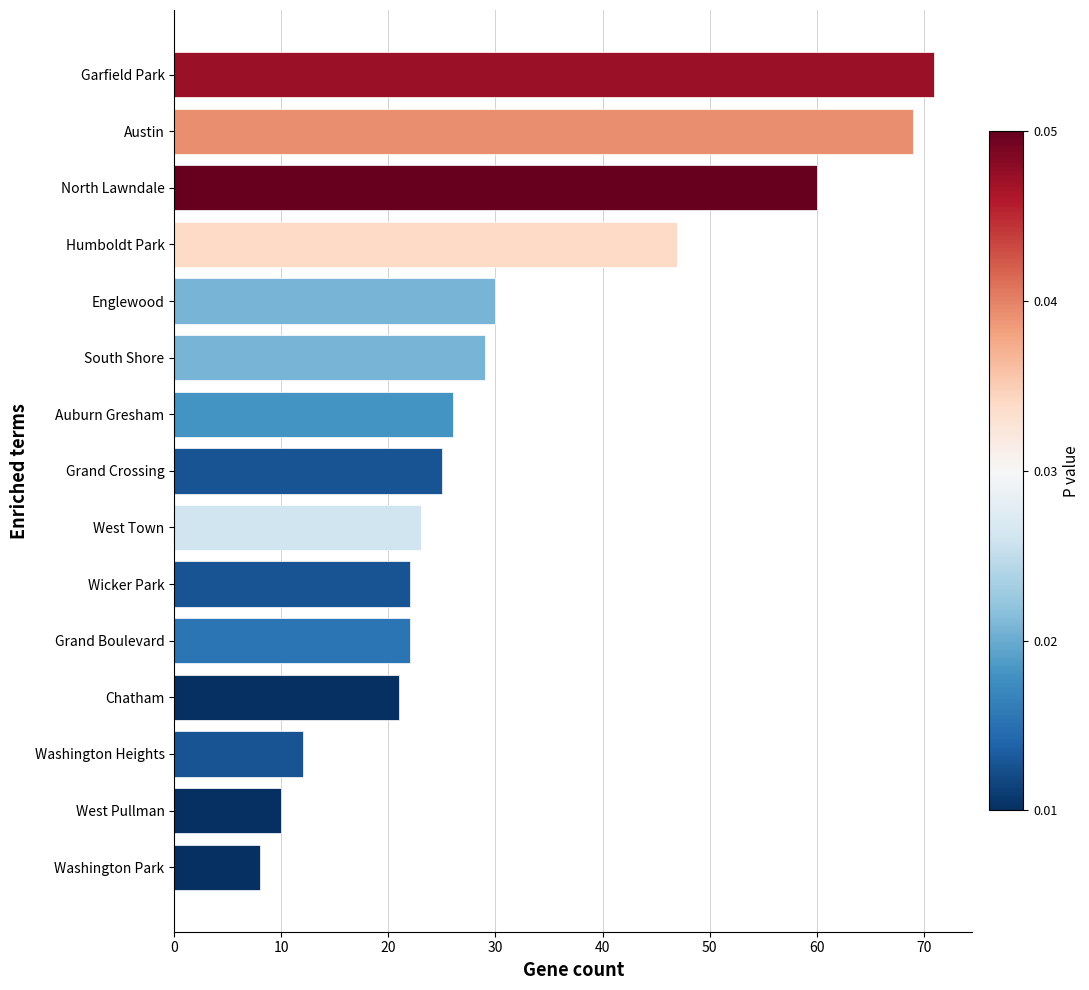

What is the minimum value shown in the chart?

8